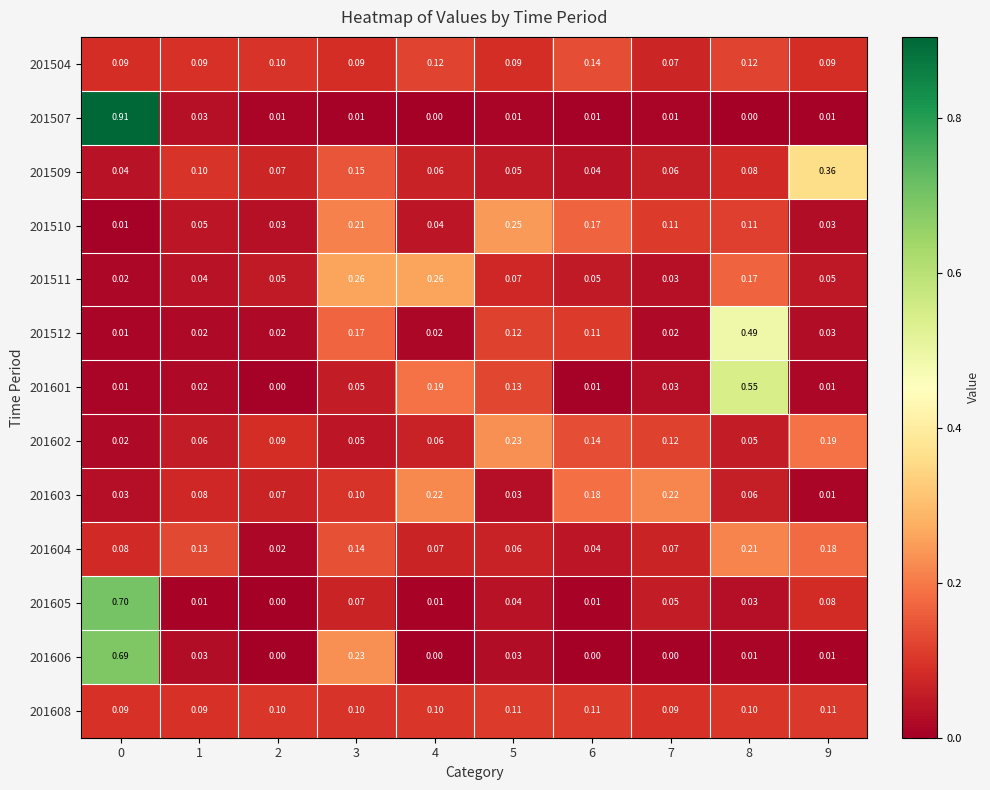

Which category has the lowest value across all series?

4